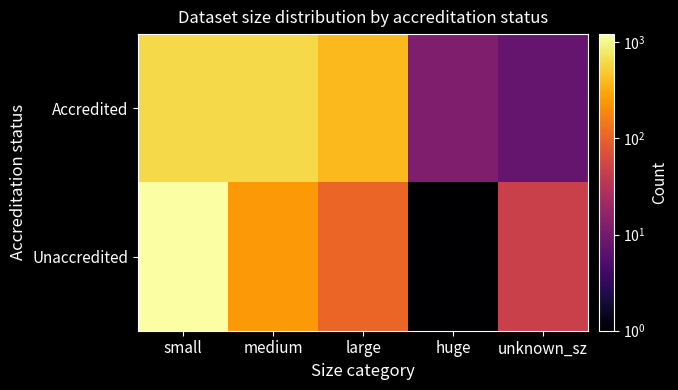

Reading right to left, extract all data points from this chart.

Accredited: unknown_sz=8	huge=12	large=390	medium=620	small=620
Unaccredited: unknown_sz=46	huge=1	large=107	medium=247	small=1211